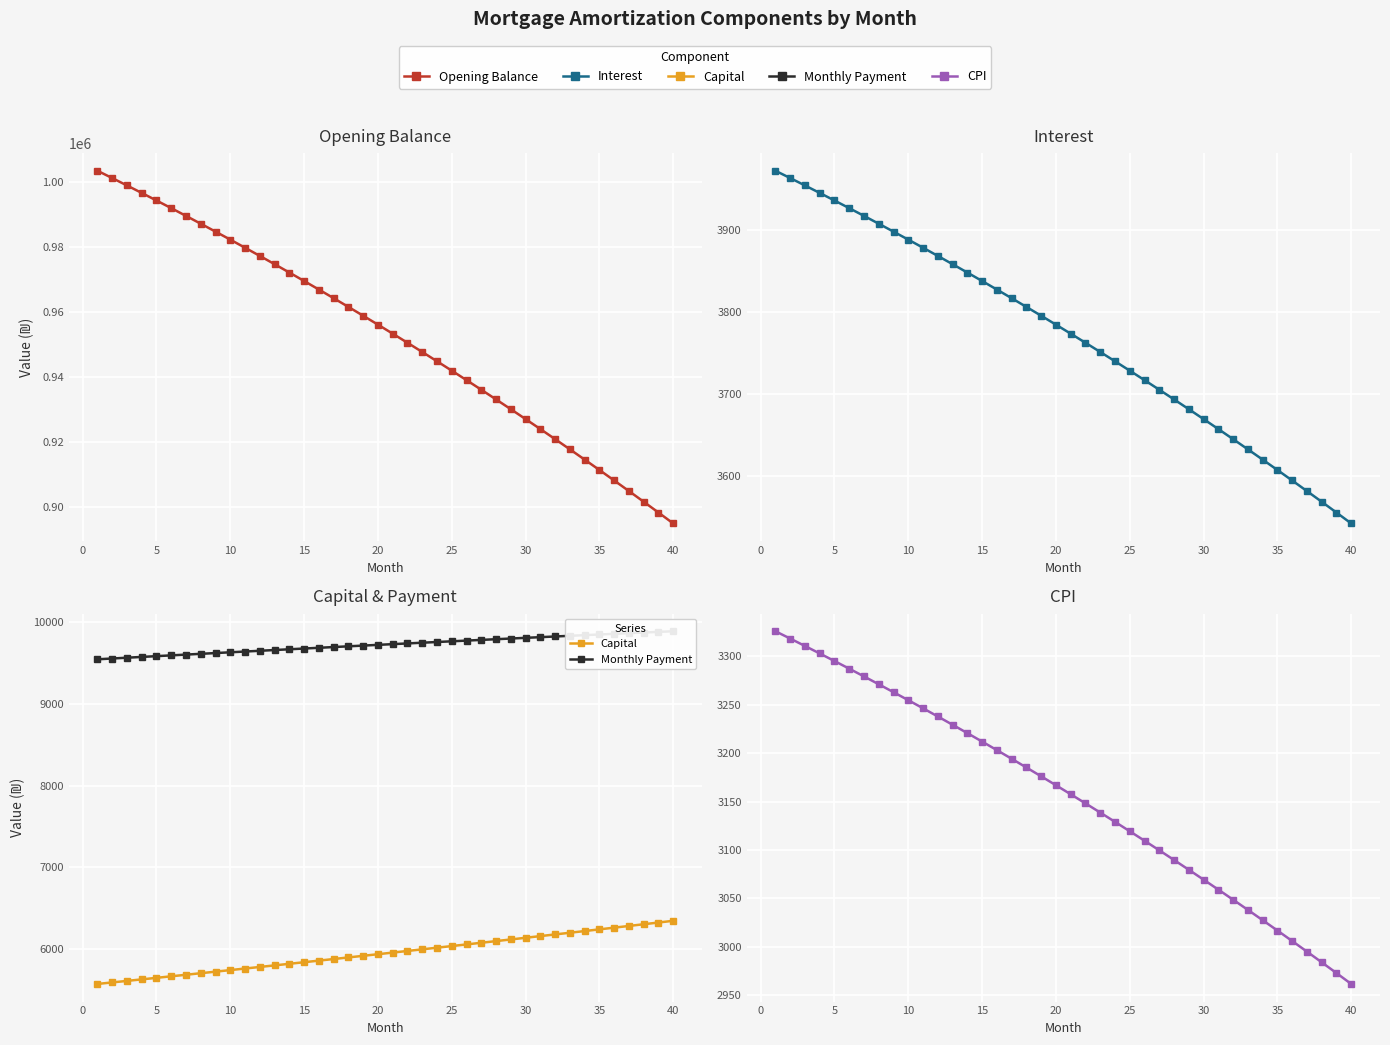

What are all the series names shown in the legend?

Opening Balance, Interest, Capital, Monthly Payment, CPI